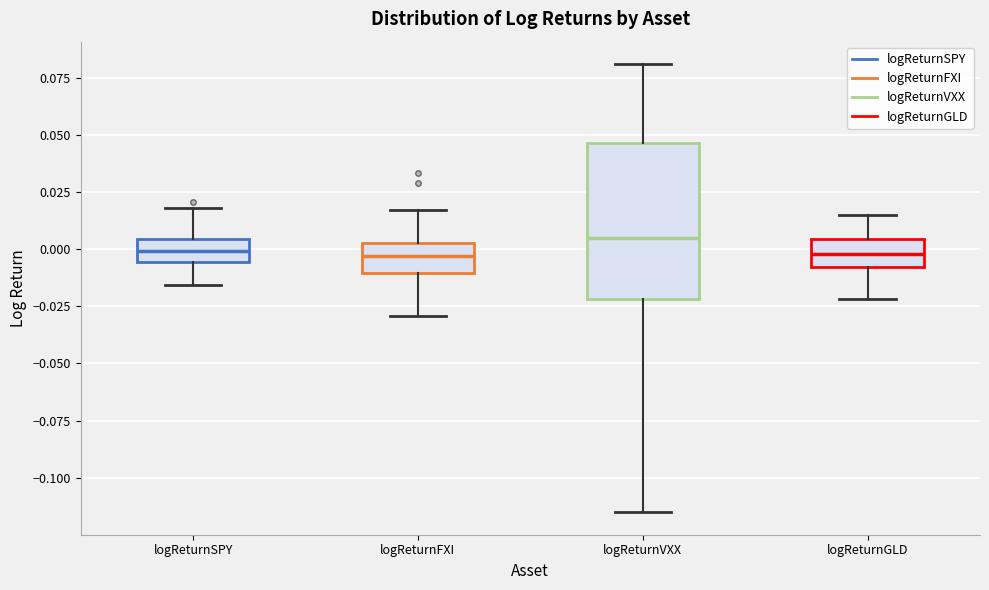

Comparing the boxes themselves (not the whiskers), which one is the tallest?

logReturnVXX